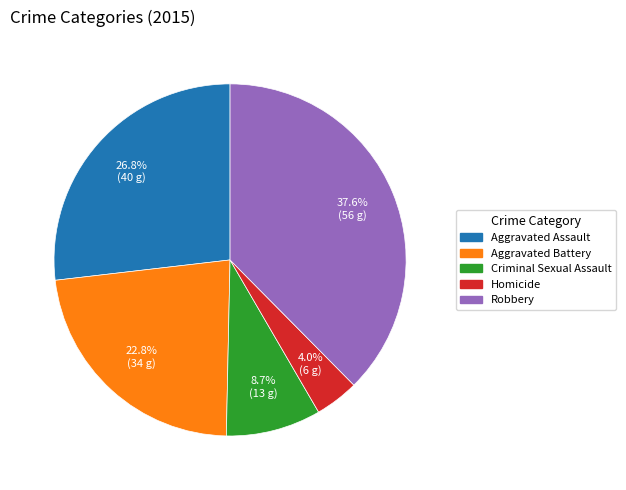

What percentage is the Criminal Sexual Assault slice, to the nearest percent?

9%